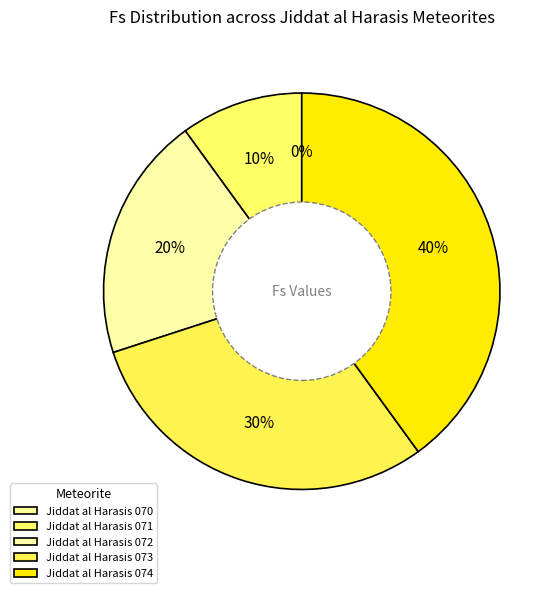

What is the ratio of the value at Jiddat al Harasis 073 to the value at Jiddat al Harasis 074?

0.8